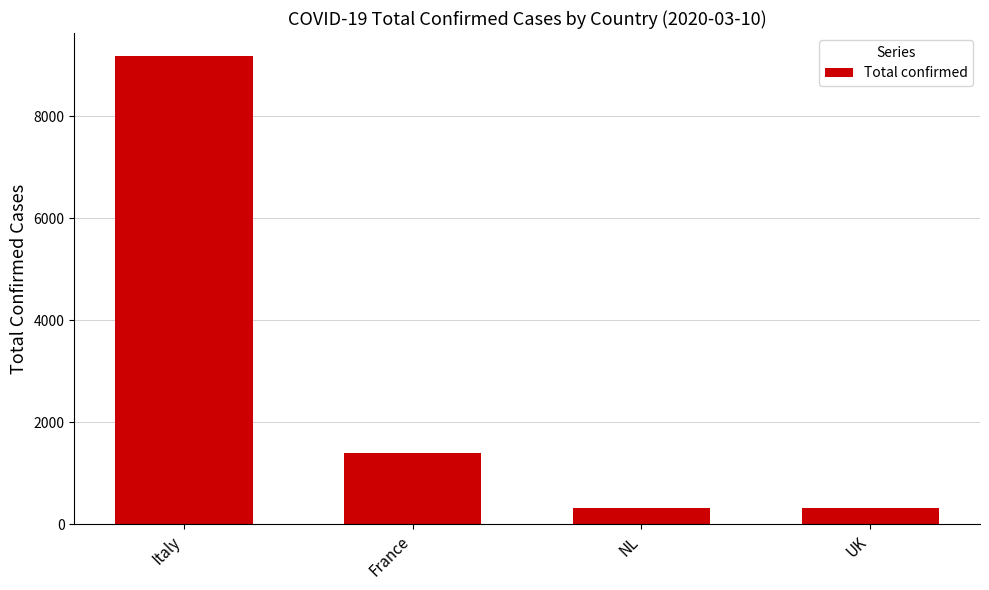

Does the chart contain any negative values?

No